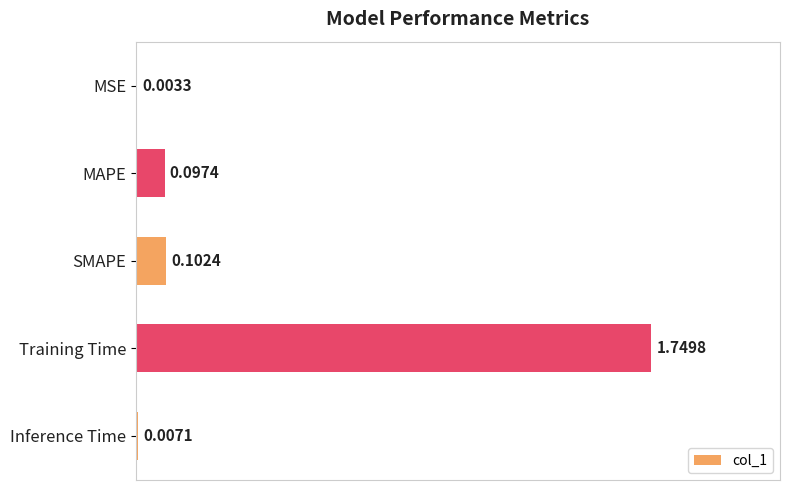

Which category has the highest value across all series?

Training Time